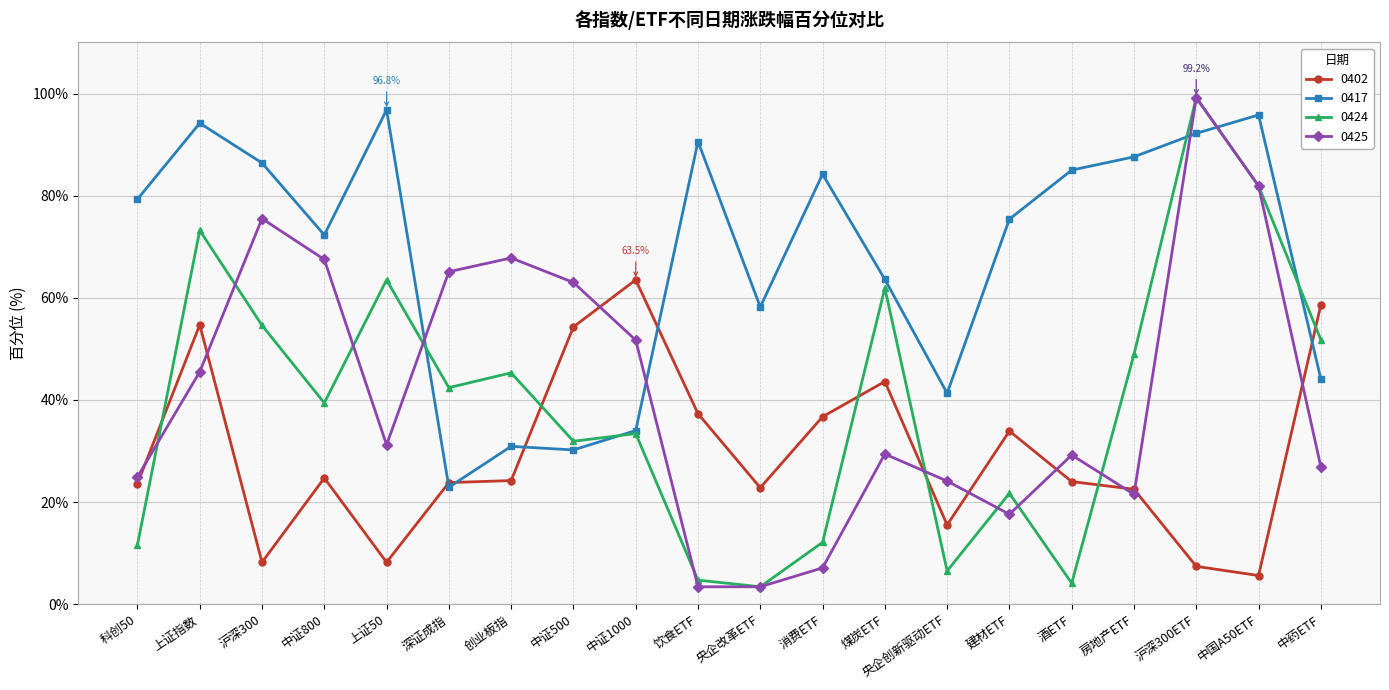

What are all the series names shown in the legend?

0402, 0417, 0424, 0425